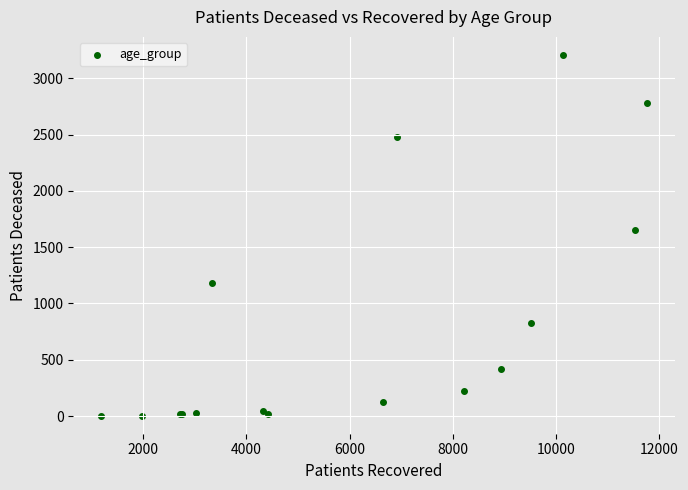

What Y value in the scatter plot is closest to 1605?

1648